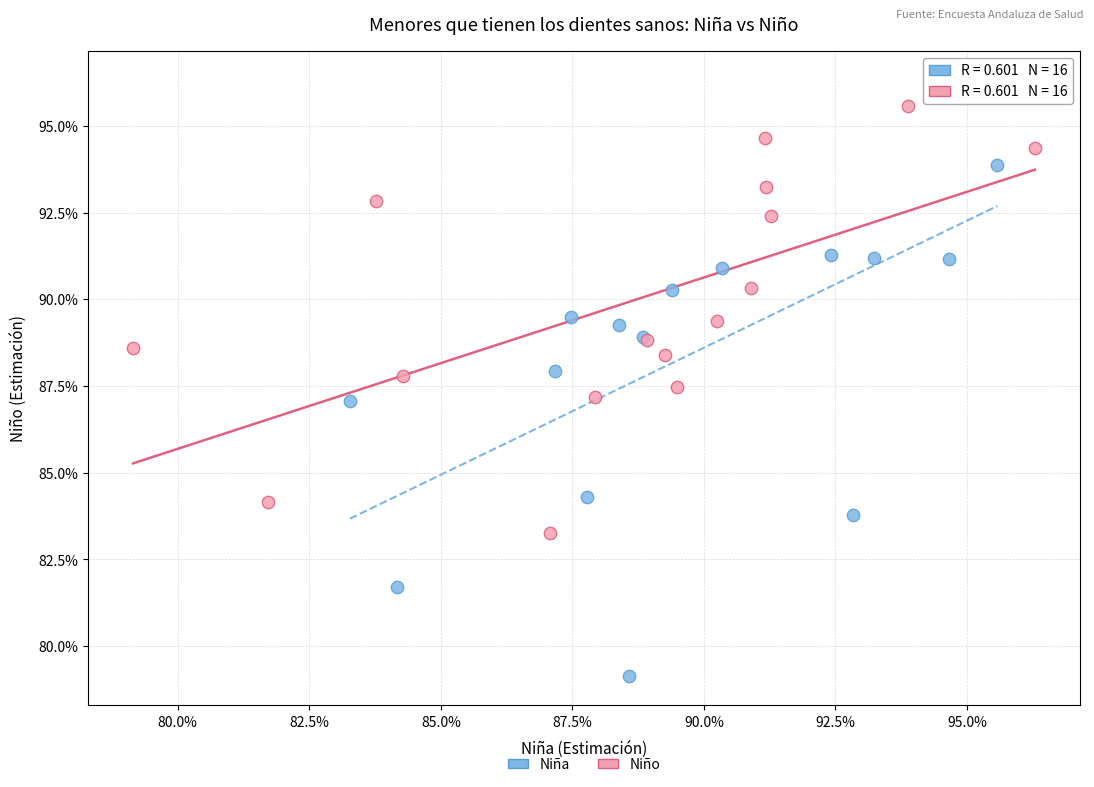

What are all the series names shown in the legend?

Niña, Niño